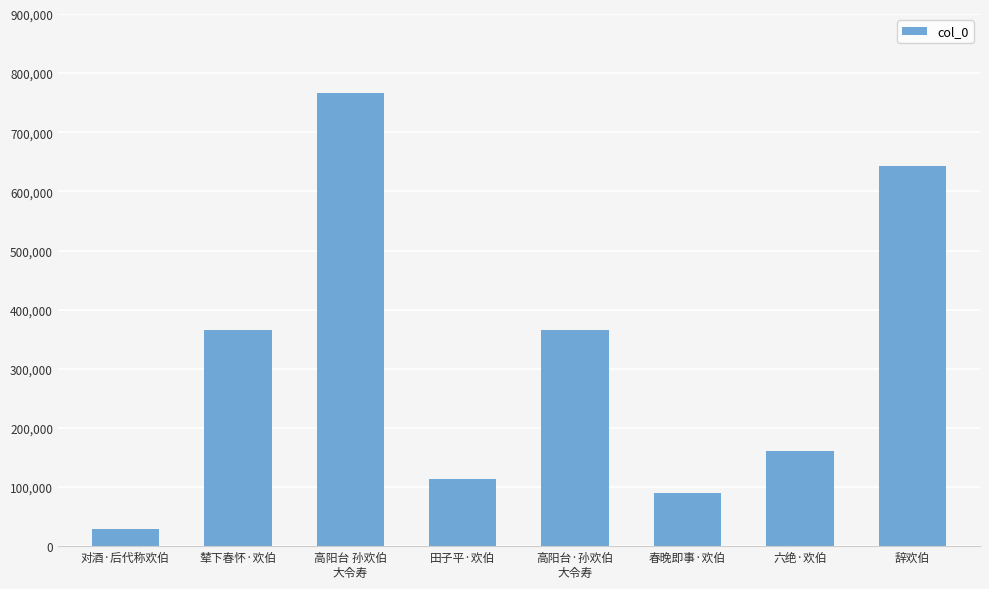

What is the difference between the values at 辇下春怀·欢伯 and 春晚即事·欢伯?

274250